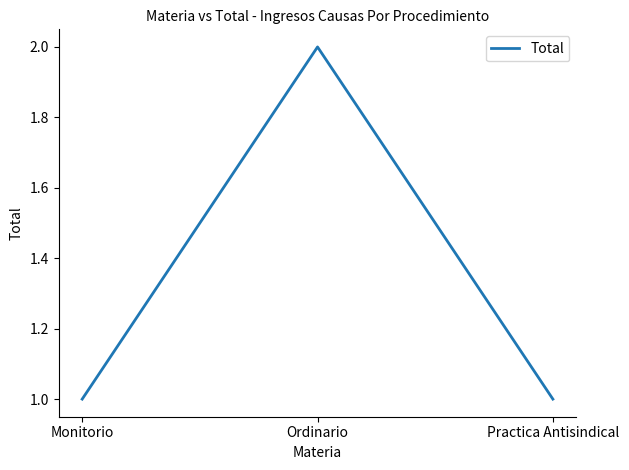

What is the sum of the values at Ordinario and Monitorio?

3